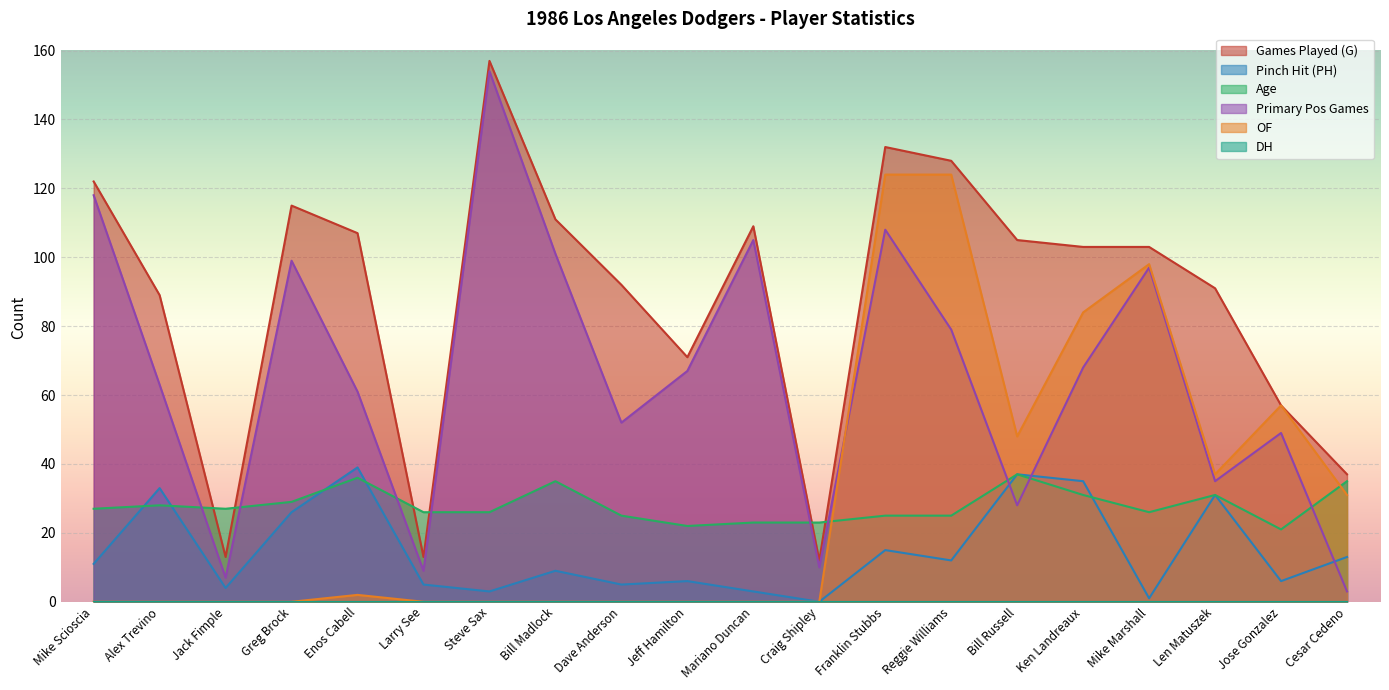

What is the difference between the second highest and second lowest values in the Age series?

14